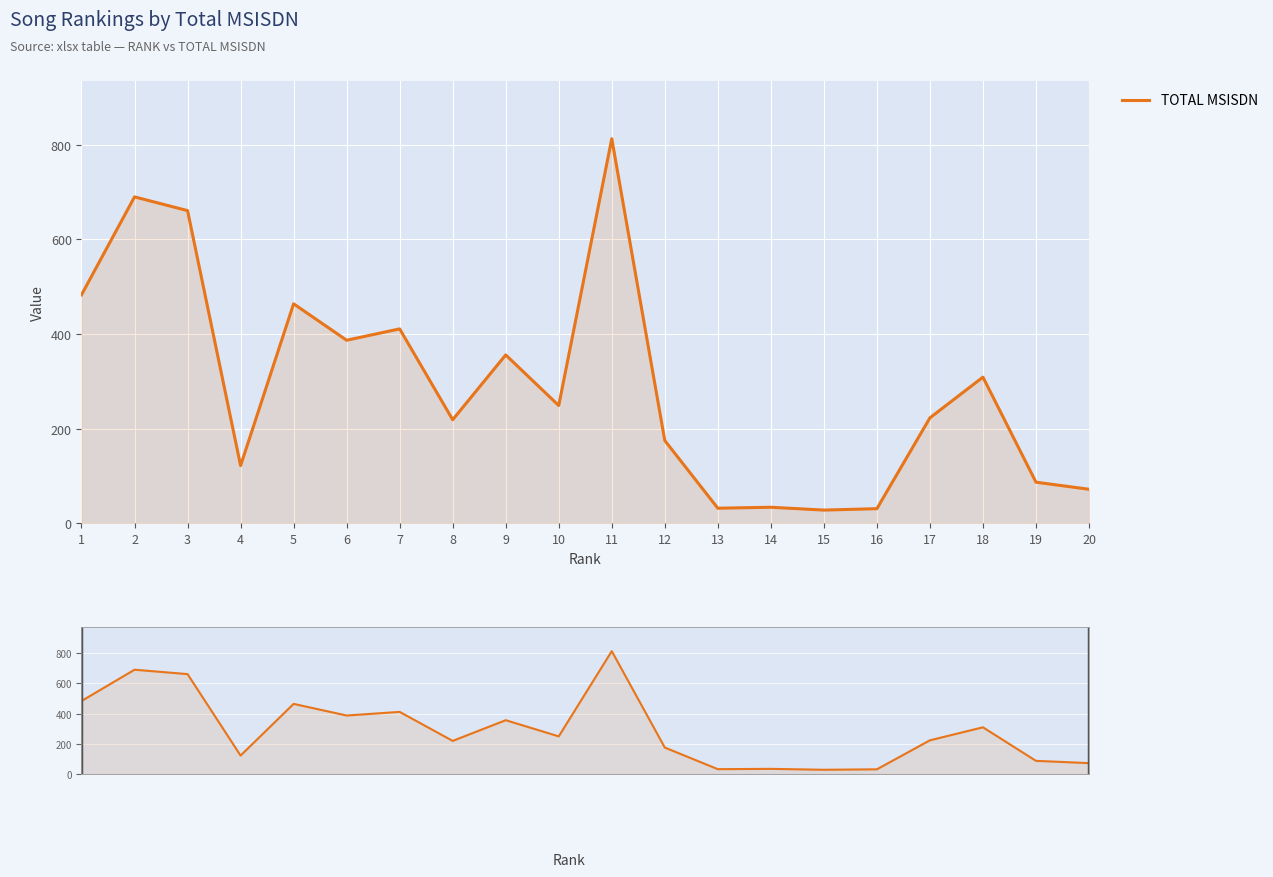

What is the value of the 7th point from the left?

411